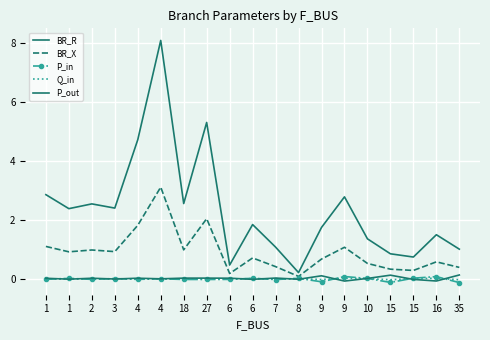

True or false: P_in and P_out intersect in this chart.

True